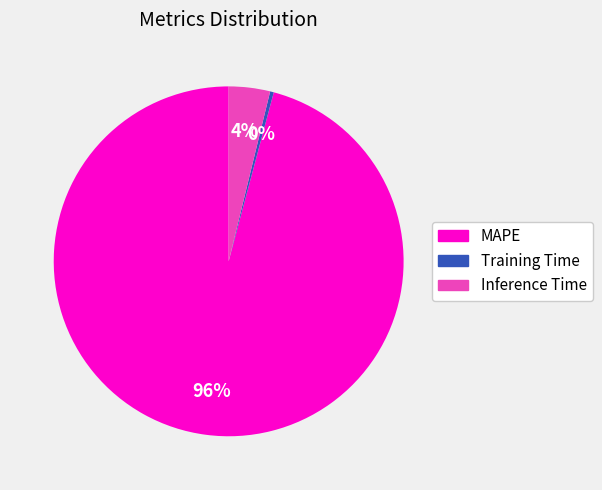

Combined, do MAPE and Inference Time account for over 50%?

Yes